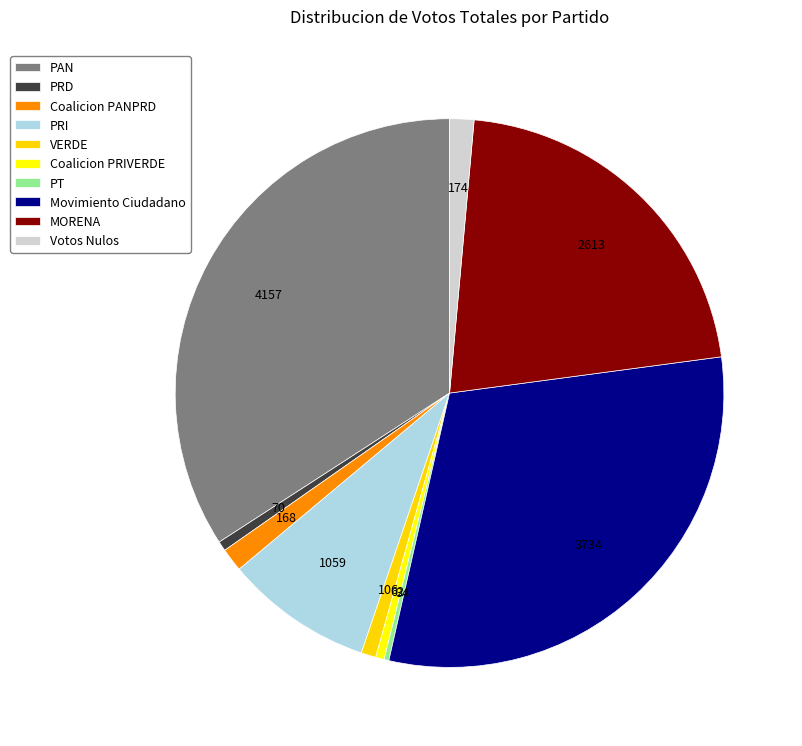

To the nearest percent, what is the difference between the Votos Nulos and PAN slice percentages?

33%